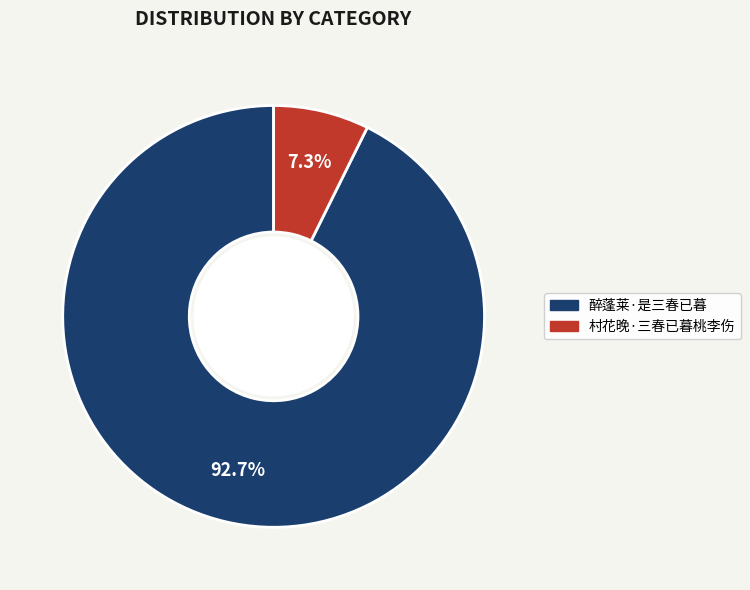

Is it true that 村花晚·三春已暮桃李伤 is 20% of the pie?

False